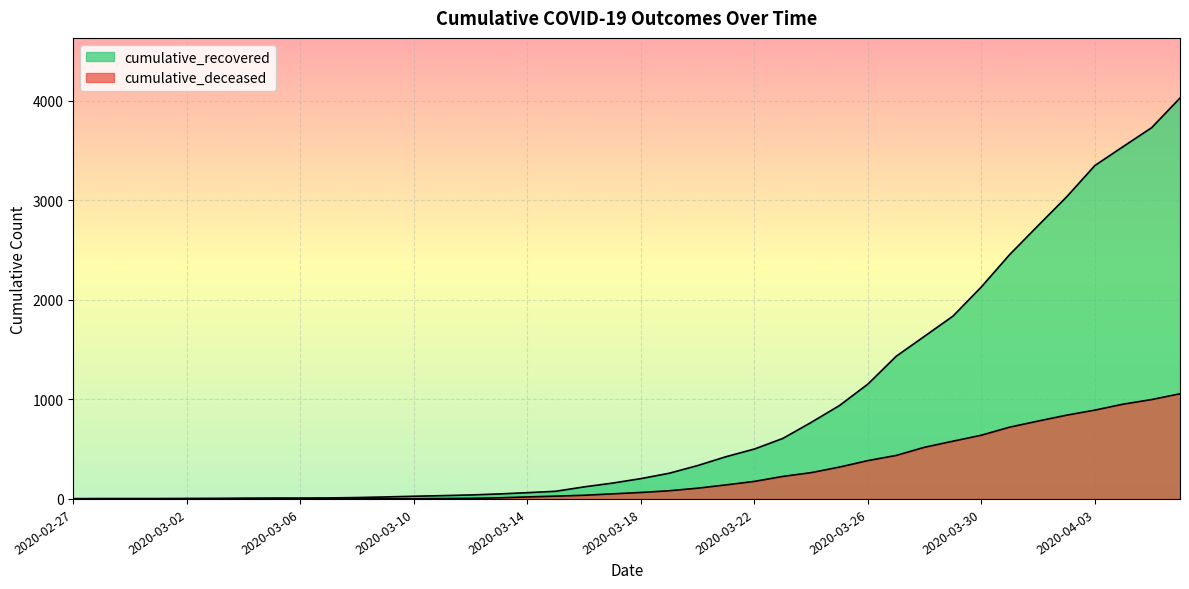

Reading left to right, extract all data points from this chart.

cumulative_recovered: 2020-02-27=3	2020-02-28=4	2020-02-29=4	2020-03-01=4	2020-03-02=5	2020-03-03=6	2020-03-04=8	2020-03-05=9	2020-03-06=9	2020-03-07=10	2020-03-08=14	2020-03-09=20	2020-03-10=27	2020-03-11=33	2020-03-12=40	2020-03-13=50	2020-03-14=63	2020-03-15=77	2020-03-16=121	2020-03-17=159	2020-03-18=204	2020-03-19=258	2020-03-20=335	2020-03-21=424	2020-03-22=501	2020-03-23=607	2020-03-24=768	2020-03-25=938	2020-03-26=1153	2020-03-27=1433	2020-03-28=1634	2020-03-29=1836	2020-03-30=2129	2020-03-31=2455	2020-04-01=2745	2020-04-02=3032	2020-04-03=3348	2020-04-04=3539	2020-04-05=3728	2020-04-06=4026
cumulative_deceased: 2020-02-27=0	2020-02-28=0	2020-02-29=0	2020-03-01=0	2020-03-02=0	2020-03-03=0	2020-03-04=0	2020-03-05=0	2020-03-06=0	2020-03-07=1	2020-03-08=2	2020-03-09=2	2020-03-10=2	2020-03-11=4	2020-03-12=6	2020-03-13=11	2020-03-14=20	2020-03-15=28	2020-03-16=37	2020-03-17=51	2020-03-18=65	2020-03-19=82	2020-03-20=108	2020-03-21=141	2020-03-22=176	2020-03-23=226	2020-03-24=264	2020-03-25=320	2020-03-26=385	2020-03-27=437	2020-03-28=519	2020-03-29=580	2020-03-30=640	2020-03-31=721	2020-04-01=782	2020-04-02=841	2020-04-03=892	2020-04-04=952	2020-04-05=998	2020-04-06=1056